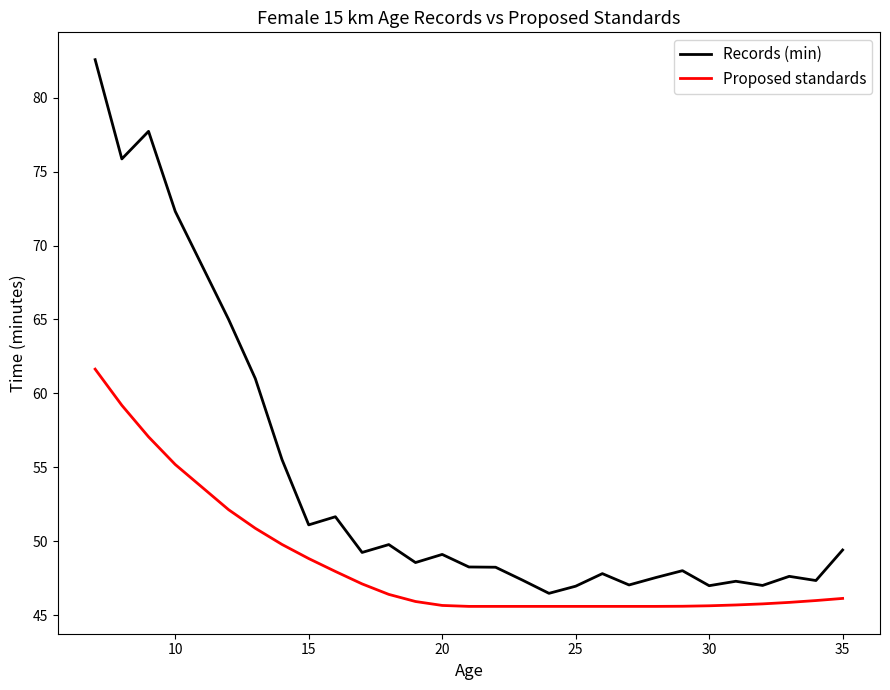

Rank the series by their average value, from highest to lowest.

Records (min), Proposed standards